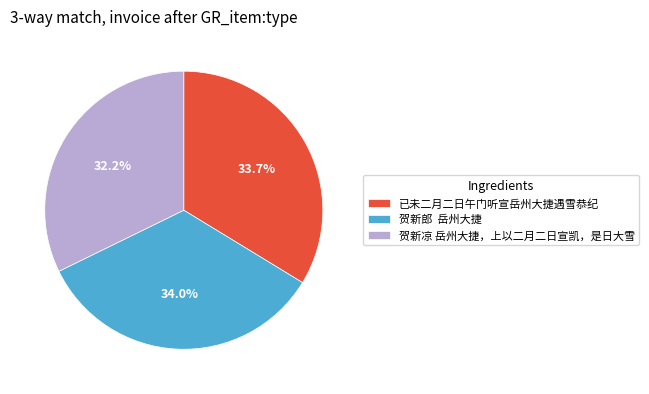

True or false: 已未二月二日午门听宣岳州大捷遇雪恭纪 accounts for 34% of the total.

True